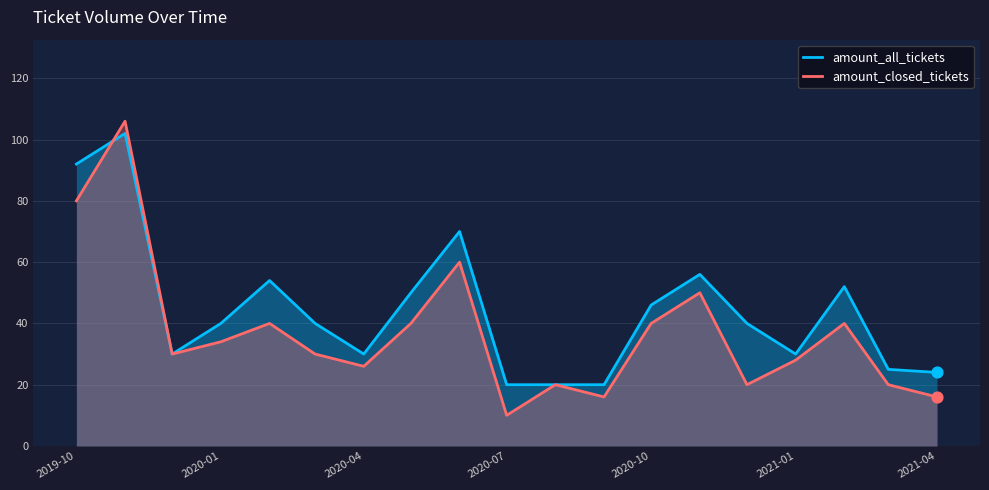

Which series has the largest Y range (max minus min)?

amount_closed_tickets